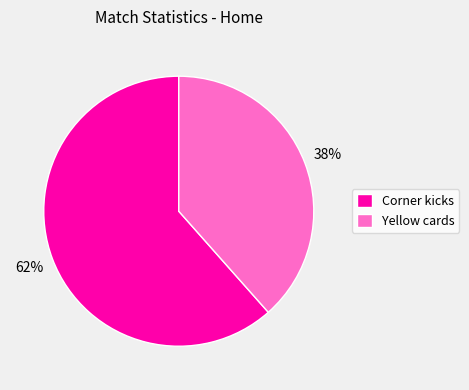

Between Yellow cards and Corner kicks, which is larger?

Corner kicks